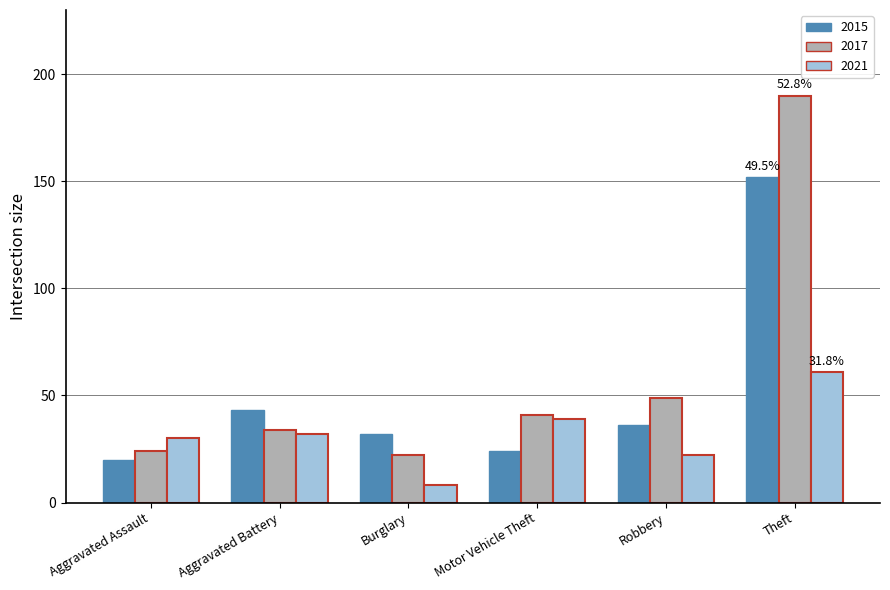

Rank the series by their average value, from highest to lowest.

2017, 2015, 2021